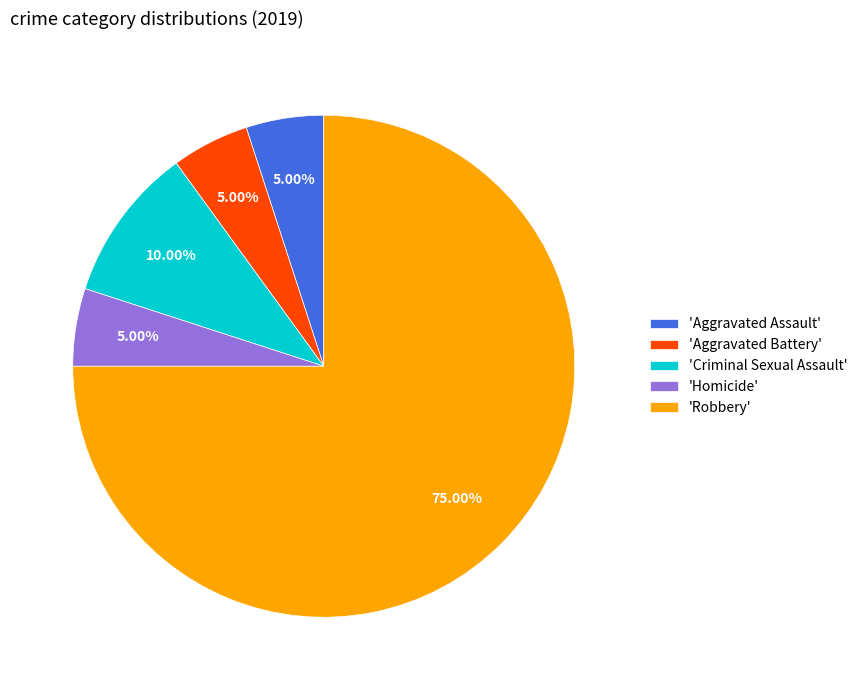

What is the largest slice in the pie chart?

'Robbery'